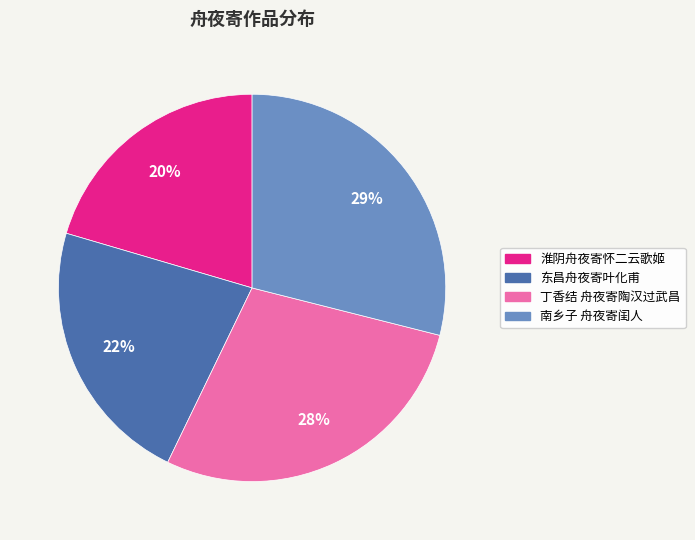

Combined, do 淮阴舟夜寄怀二云歌姬 and 丁香结 舟夜寄陶汉过武昌 account for over 50%?

No